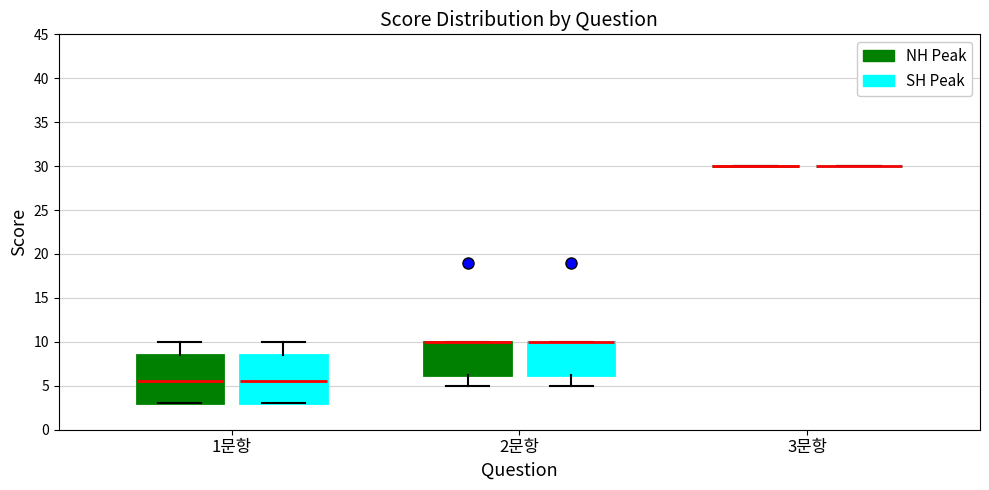

Reading left to right, read every box against the y-axis: the position of its median line, the range the box covers, and the ends of its whiskers. The values are not printed on the chart, so give them approximately, as read against the axis.

1문항 (NH Peak): median 5.5, box 3.0 to 8.5, whiskers 3.0 to 10.0
1문항 (SH Peak): median 5.5, box 3.0 to 8.5, whiskers 3.0 to 10.0
2문항 (NH Peak): median 10.0 (drawn on the box's upper edge), box 6.5 to 10.0, whiskers 5.0 to 10.0
2문항 (SH Peak): median 10.0 (drawn on the box's upper edge), box 6.5 to 10.0, whiskers 5.0 to 10.0
3문항 (NH Peak): box collapsed to a line at 30.0, whiskers 30.0 to 30.0
3문항 (SH Peak): box collapsed to a line at 30.0, whiskers 30.0 to 30.0